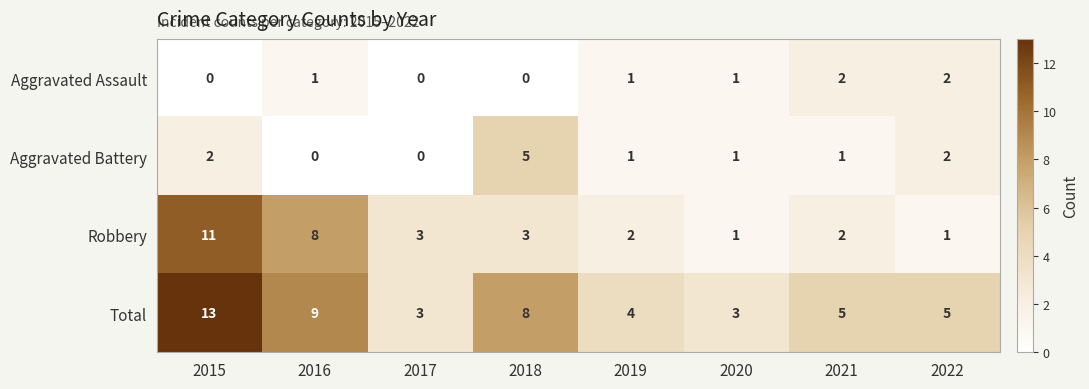

Which label corresponds to the largest value in the chart?

2015